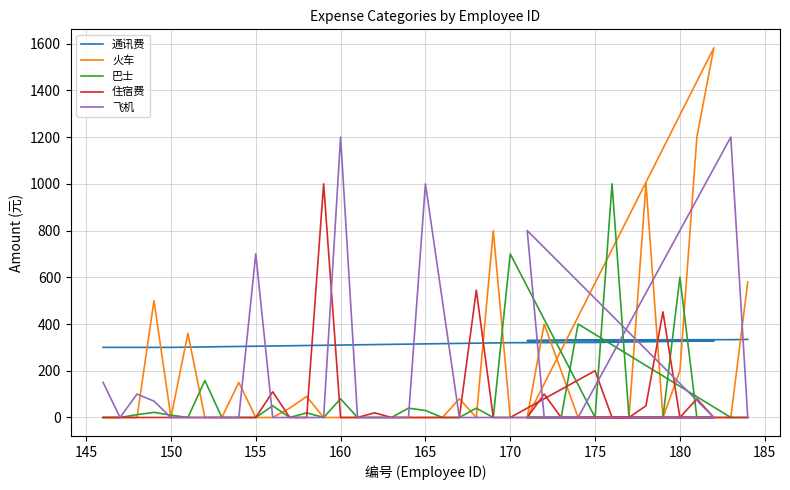

What are all the series names shown in the legend?

通讯费, 火车, 巴士, 住宿费, 飞机